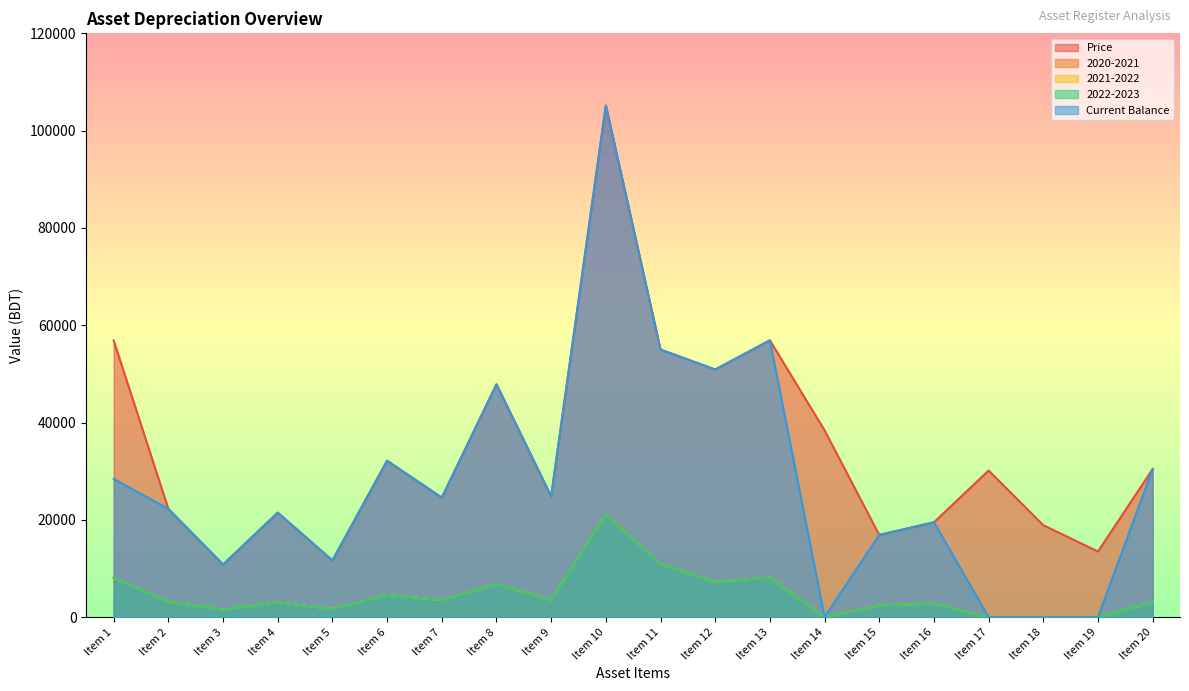

How many data points in 2022-2023 are less than 3179?

10